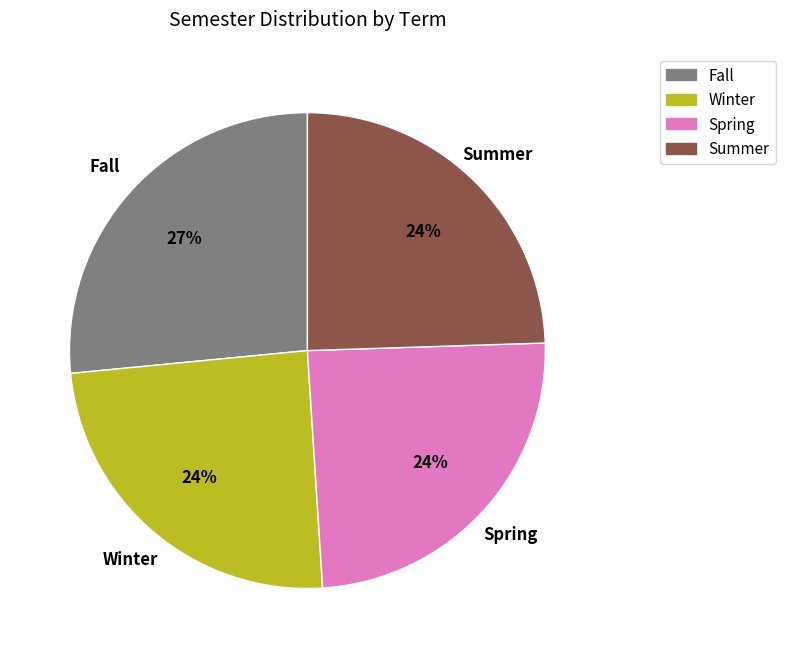

Which slice is the largest?

Fall